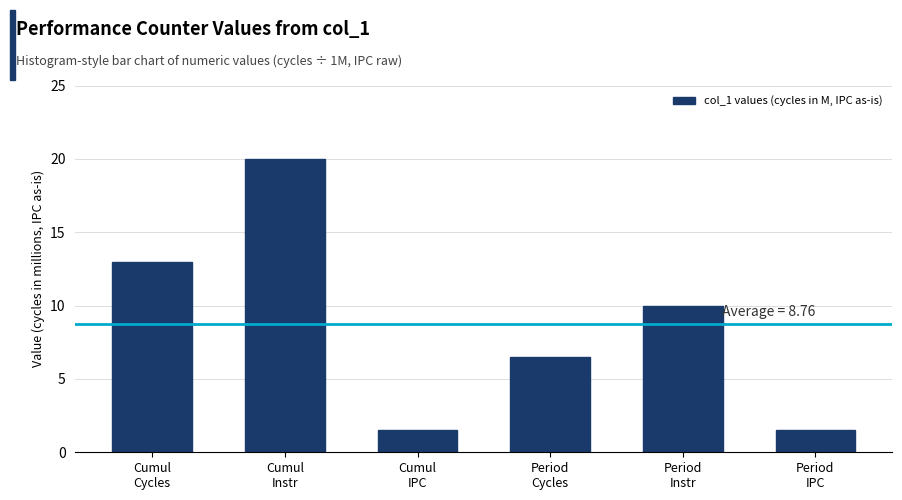

Reading left to right, extract all data points from this chart.

13.0	20.0	1.5	6.5	10.0	1.5